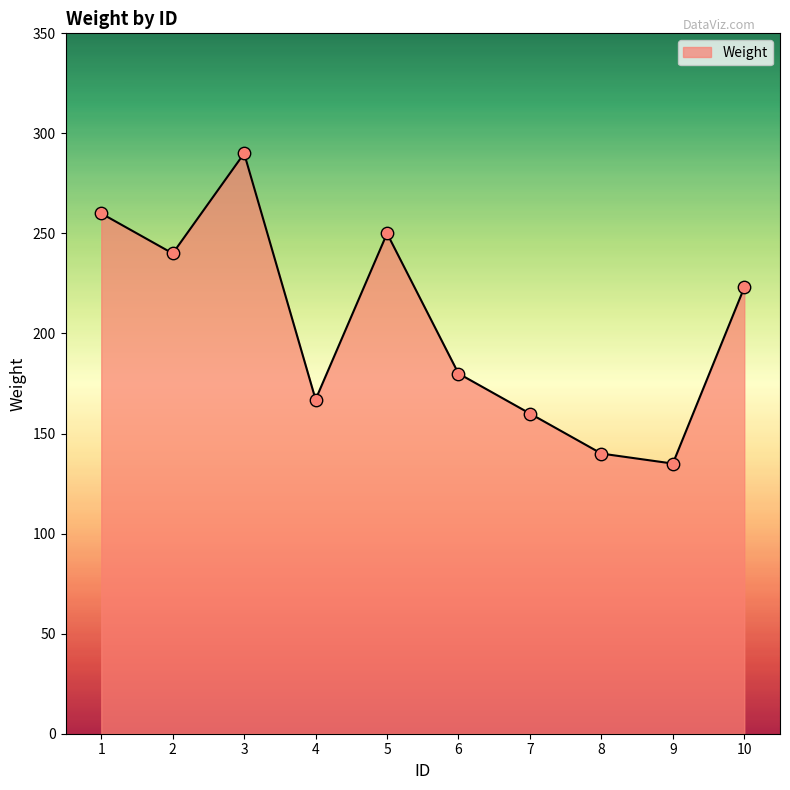

What is the change in value from 1 to 5?

-10